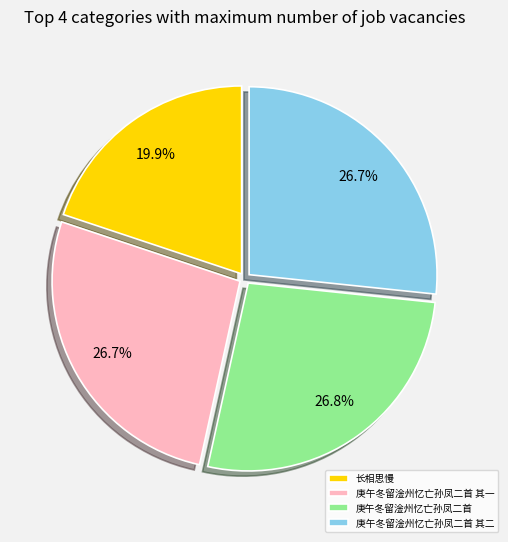

How many segments does this pie chart have?

4